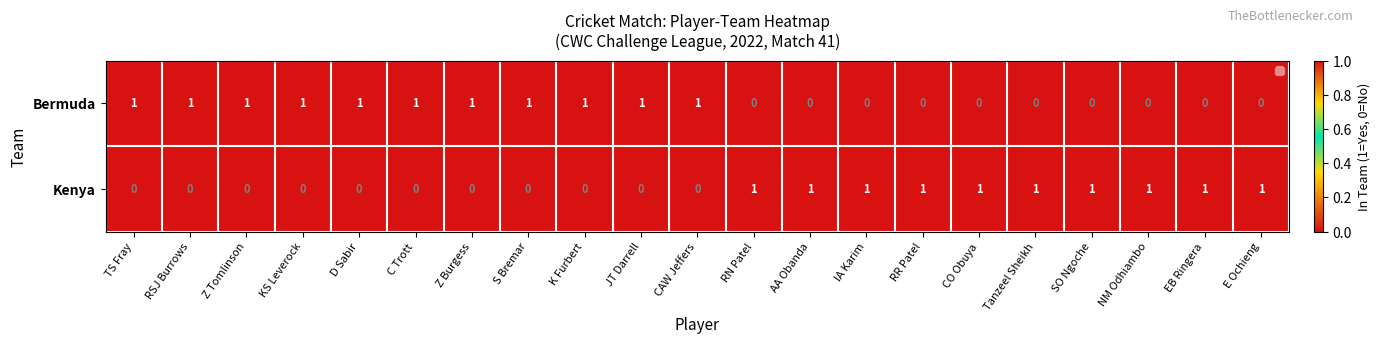

List the series in order of their overall mean, highest first.

Bermuda, Kenya